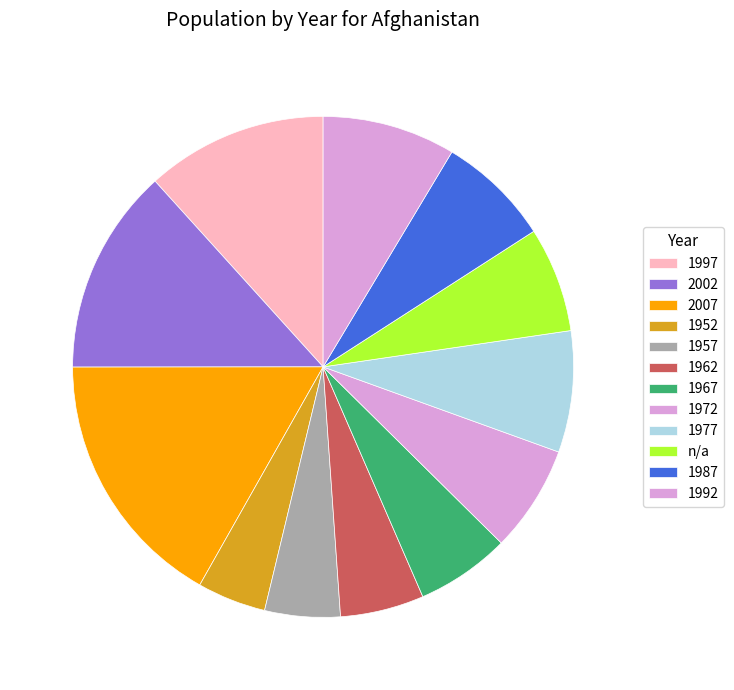

Which has a higher value, 2007 or 1952?

2007